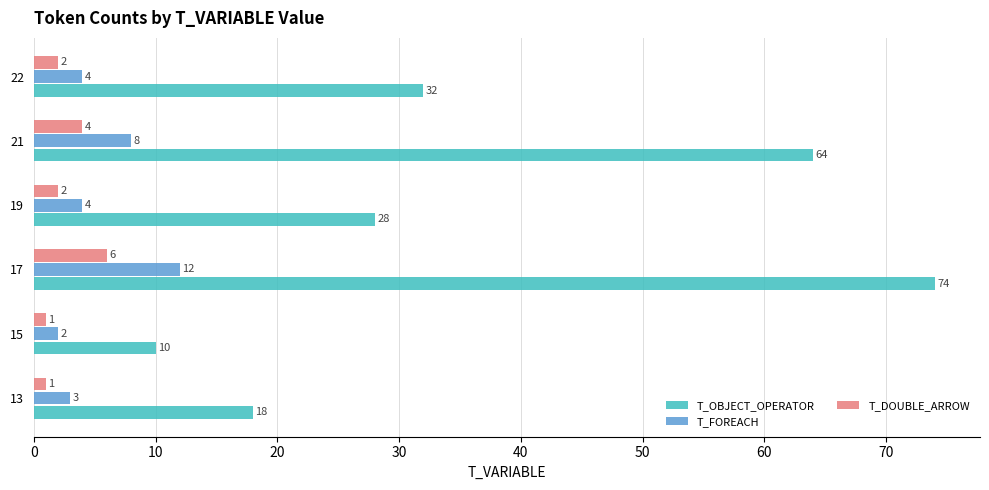

What value does the T_OBJECT_OPERATOR series have at 17?

74